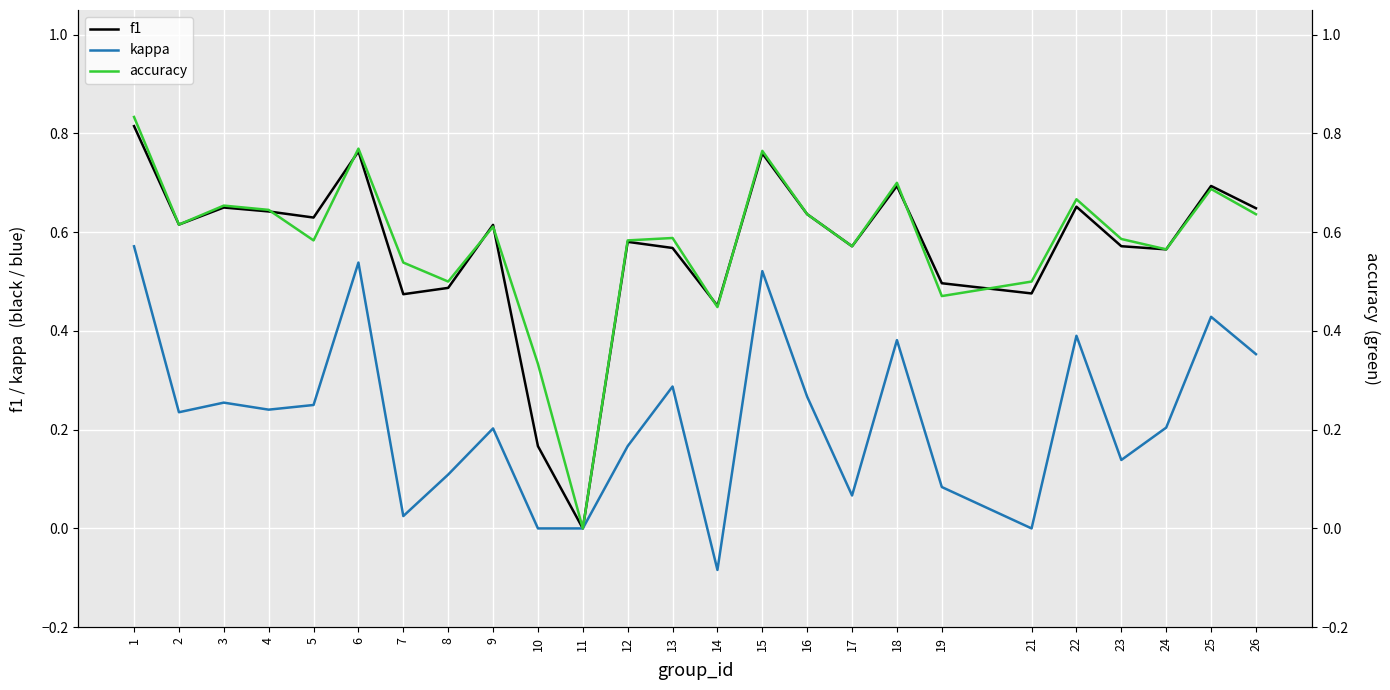

List the series in order of their peak value, lowest first.

kappa, f1, accuracy